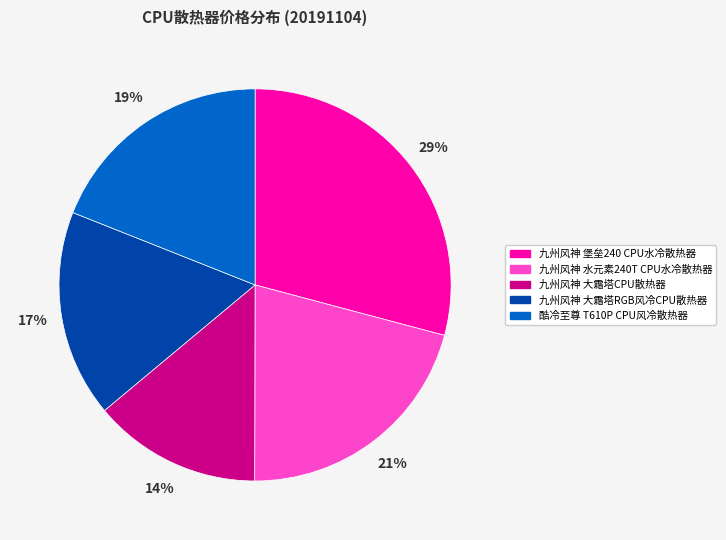

Which has a higher value, 九州风神 水元素240T CPU水冷散热器 or 酷冷至尊 T610P CPU风冷散热器?

九州风神 水元素240T CPU水冷散热器